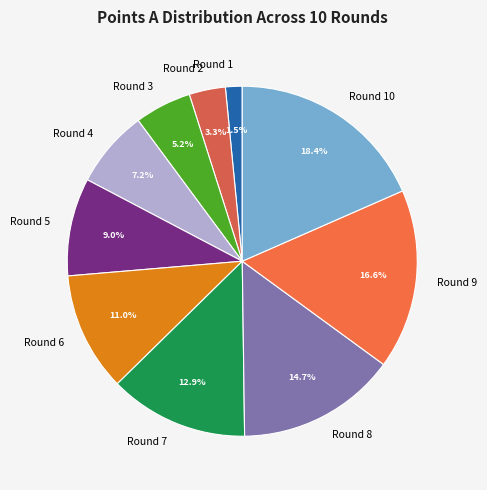

How many slices are in this pie chart?

10